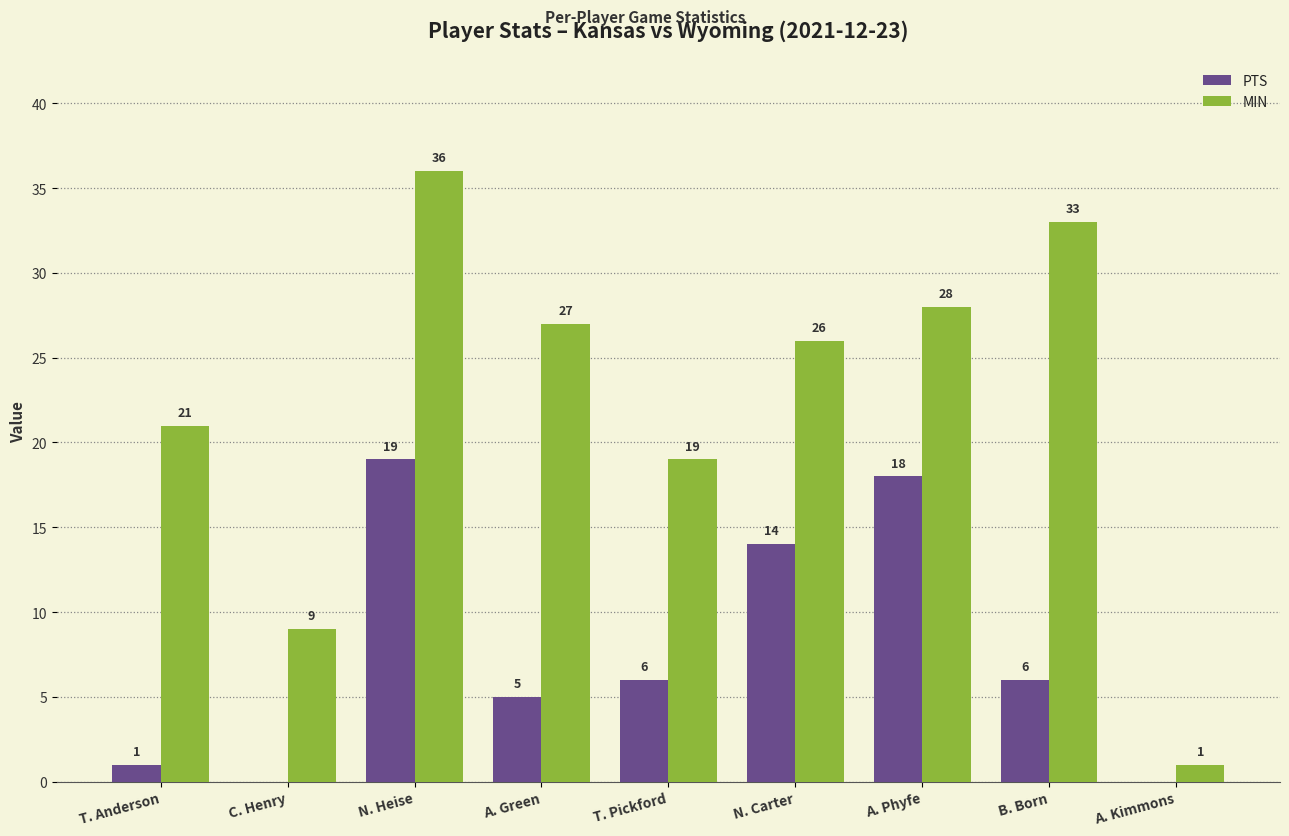

The PTS series shows 1 at T. Anderson. True or false?

True